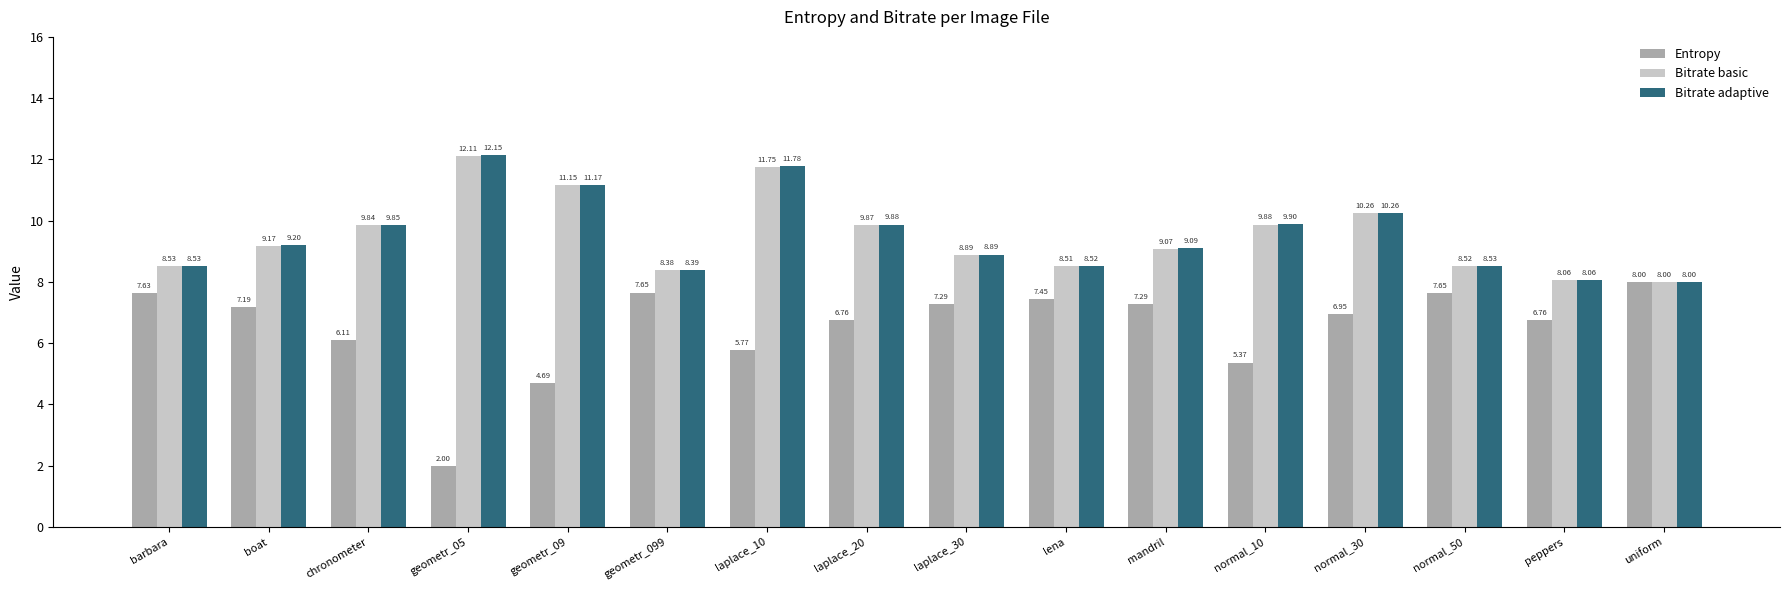

How many bars are there in each group?

3